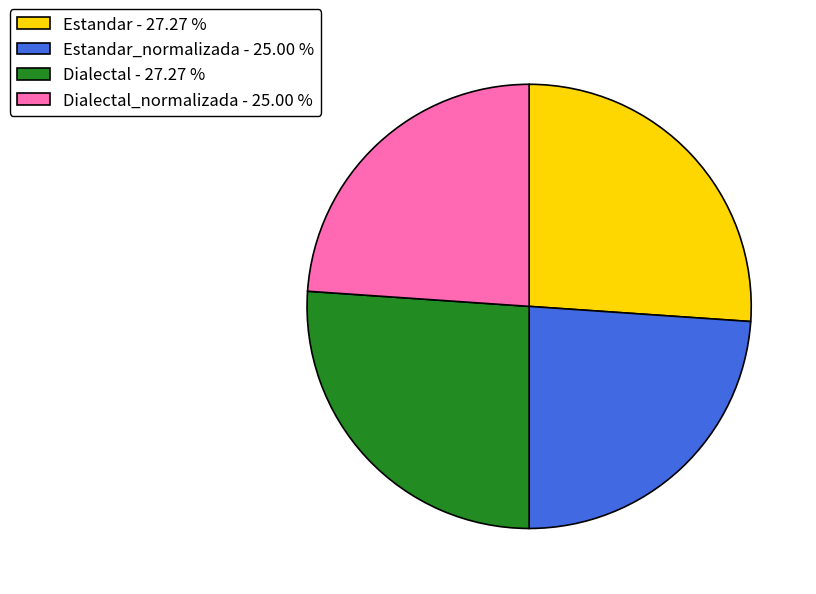

Is Dialectal_normalizada - 25.00 % the majority of the pie?

No